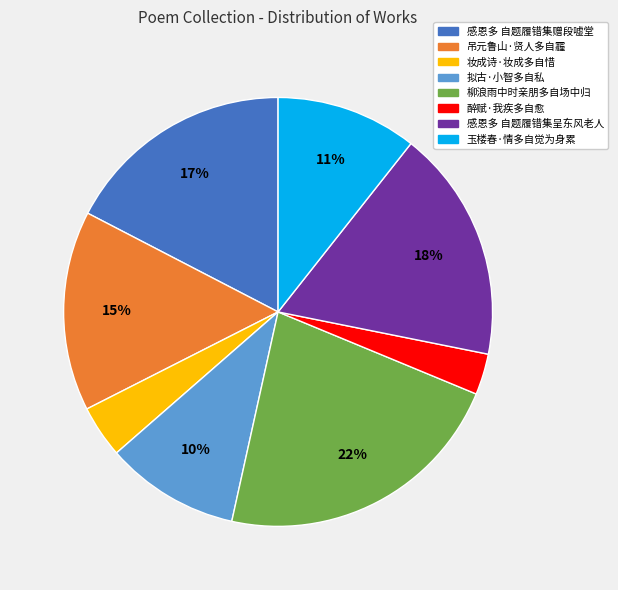

To the nearest percent, what portion does 玉楼春·情多自觉为身累 represent?

11%